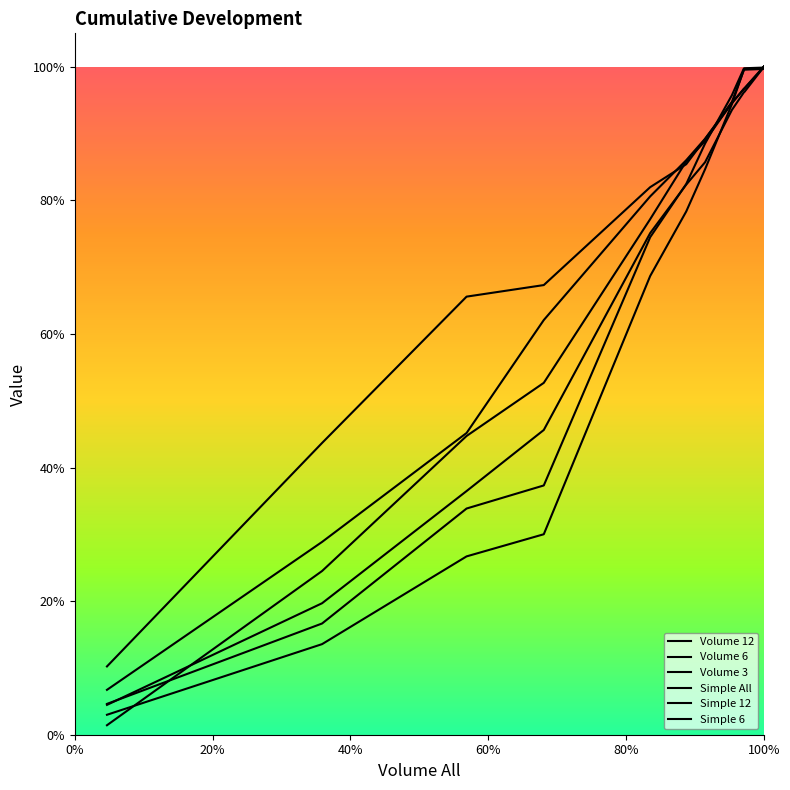

Does the chart display data point markers on the line(s)?

No